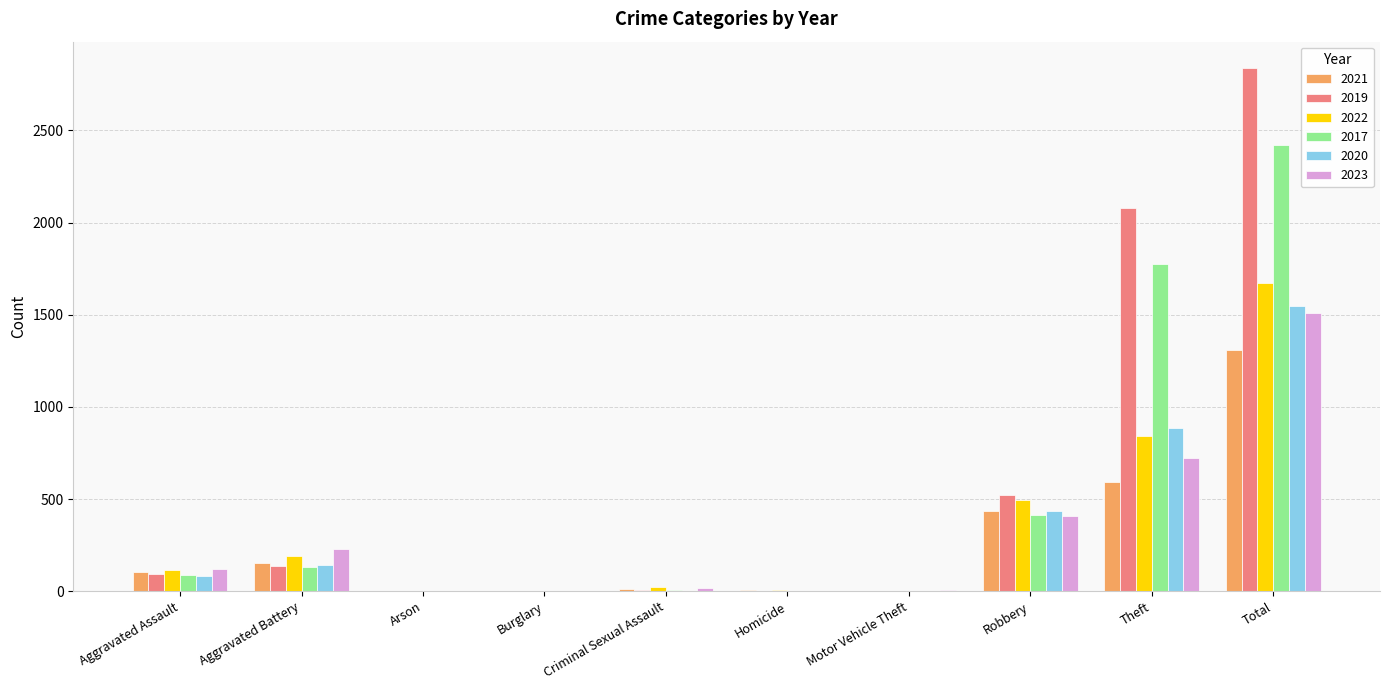

Which label corresponds to the largest value in the chart?

Total